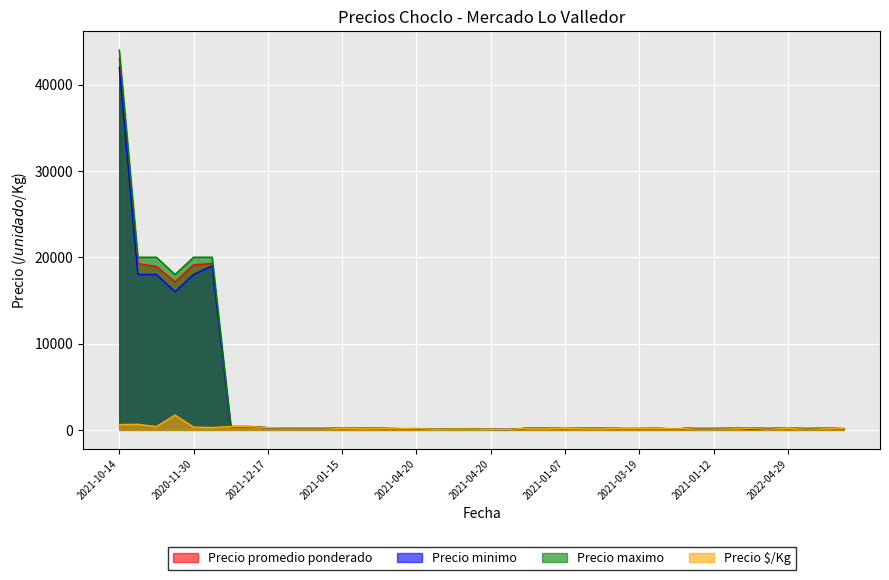

What is the difference between the Precio maximo values at 2022-04-29 and 2021-01-15?

30